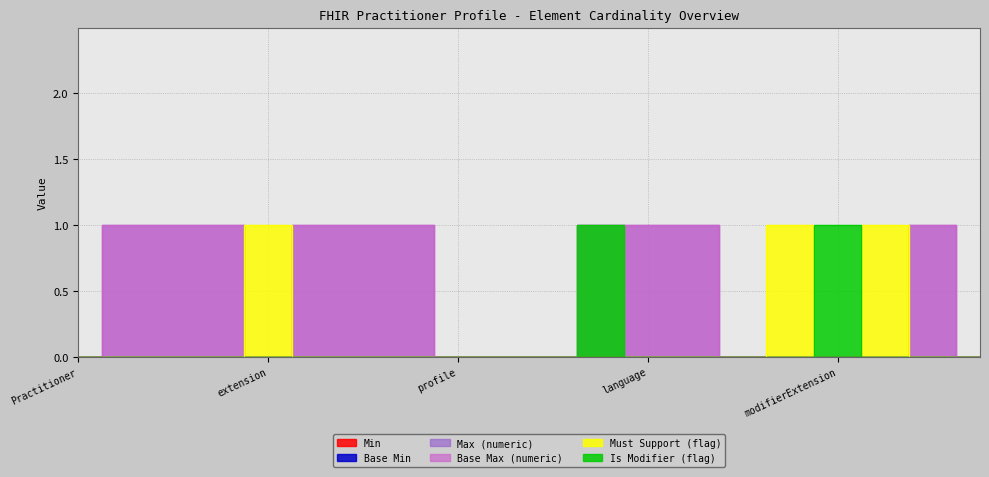

How many interior local peaks does the Base Max (numeric) series have?

1